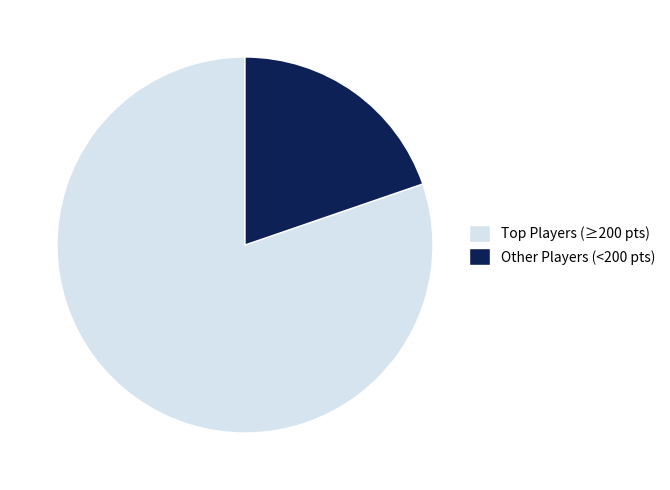

What is the smallest slice in the pie chart?

Other Players (<200 pts)